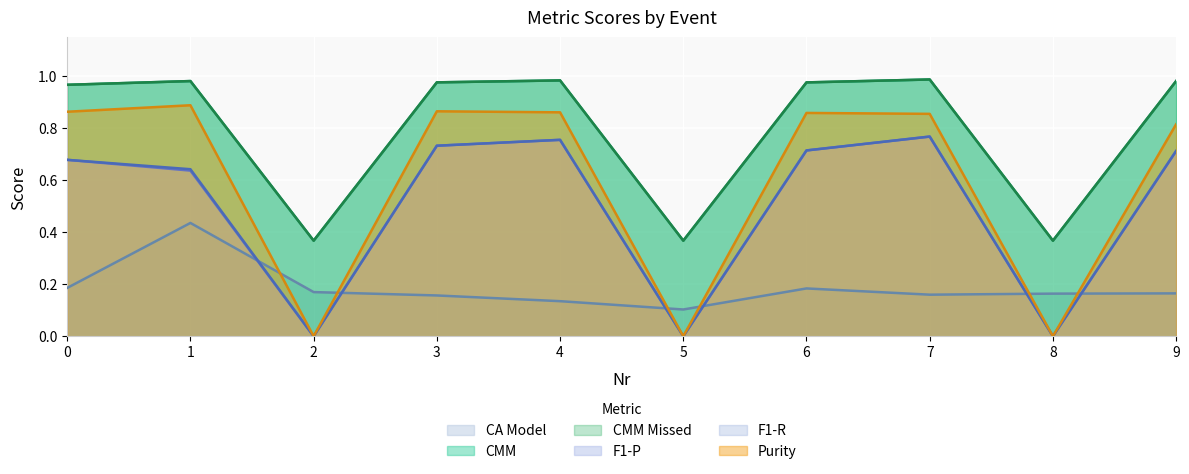

Where is Purity nearest to the value 0?

2